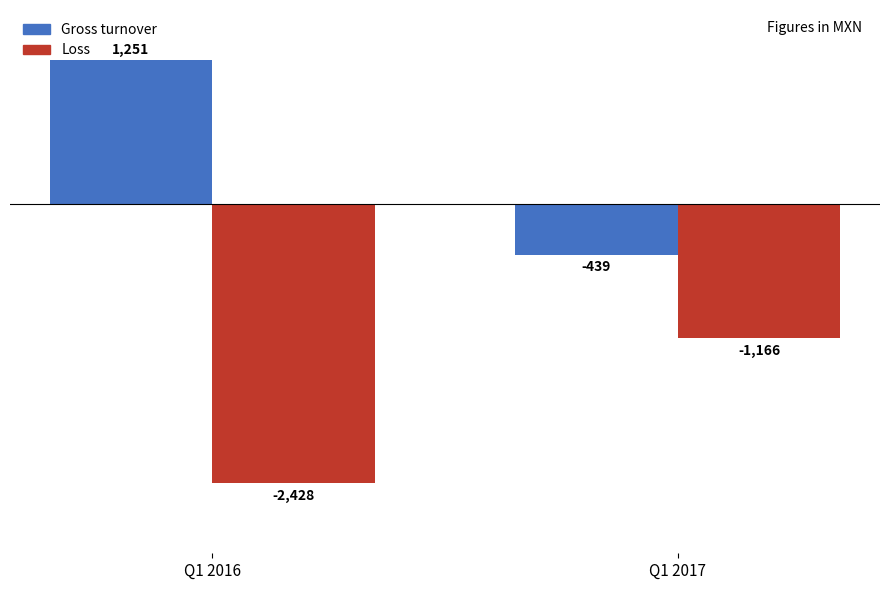

At Q1 2017, list the series in order from largest to smallest.

Gross turnover, Loss